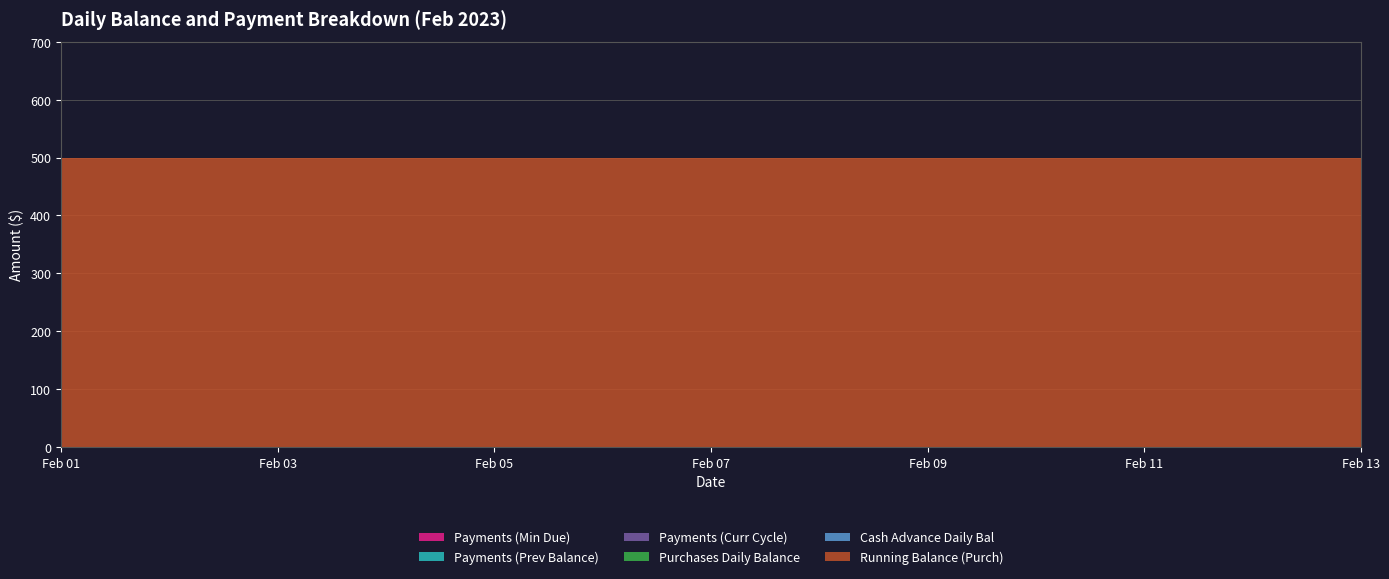

Reading left to right, what are all the values shown in this chart?

Payments (Min Due): 2023-02-01=0	2023-02-02=0	2023-02-03=0	2023-02-04=0	2023-02-05=0	2023-02-06=0	2023-02-07=0	2023-02-08=0	2023-02-09=0	2023-02-10=0	2023-02-11=0	2023-02-12=0	2023-02-13=0
Payments (Prev Balance): 2023-02-01=0	2023-02-02=0	2023-02-03=0	2023-02-04=0	2023-02-05=0	2023-02-06=0	2023-02-07=0	2023-02-08=0	2023-02-09=0	2023-02-10=0	2023-02-11=0	2023-02-12=0	2023-02-13=0
Payments (Curr Cycle): 2023-02-01=0	2023-02-02=0	2023-02-03=0	2023-02-04=0	2023-02-05=0	2023-02-06=0	2023-02-07=0	2023-02-08=0	2023-02-09=0	2023-02-10=0	2023-02-11=0	2023-02-12=0	2023-02-13=0
Purchases Daily Balance: 2023-02-01=0	2023-02-02=0	2023-02-03=0	2023-02-04=0	2023-02-05=0	2023-02-06=0	2023-02-07=0	2023-02-08=0	2023-02-09=0	2023-02-10=0	2023-02-11=0	2023-02-12=0	2023-02-13=0
Cash Advance Daily Bal: 2023-02-01=0	2023-02-02=0	2023-02-03=0	2023-02-04=0	2023-02-05=0	2023-02-06=0	2023-02-07=0	2023-02-08=0	2023-02-09=0	2023-02-10=0	2023-02-11=0	2023-02-12=0	2023-02-13=0
Running Balance (Purch): 2023-02-01=500	2023-02-02=500	2023-02-03=500	2023-02-04=500	2023-02-05=500	2023-02-06=500	2023-02-07=500	2023-02-08=500	2023-02-09=500	2023-02-10=500	2023-02-11=500	2023-02-12=500	2023-02-13=500